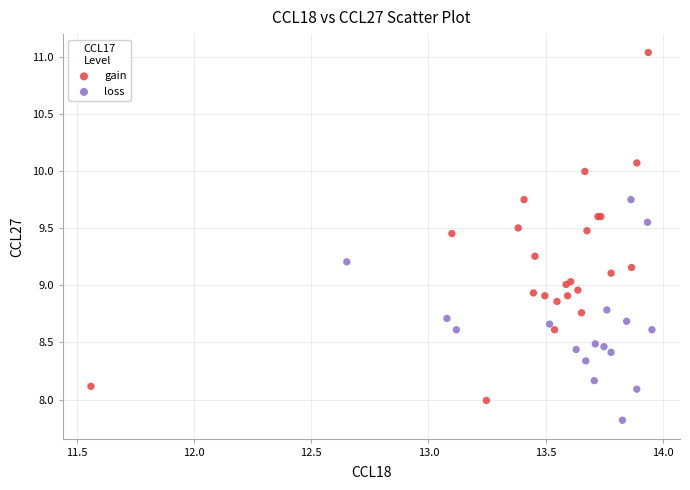

Which series reaches the minimum Y coordinate?

loss